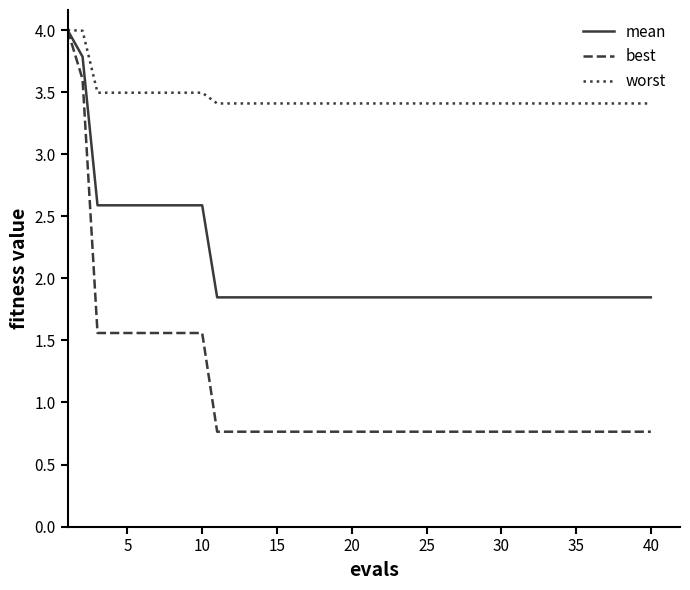

What is the difference between the maximum and minimum values in the mean series?

2.2